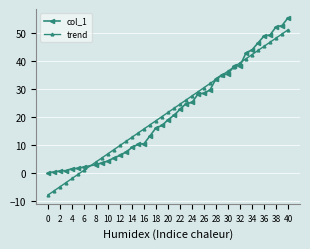

What is the maximum value shown in the chart?

55.5